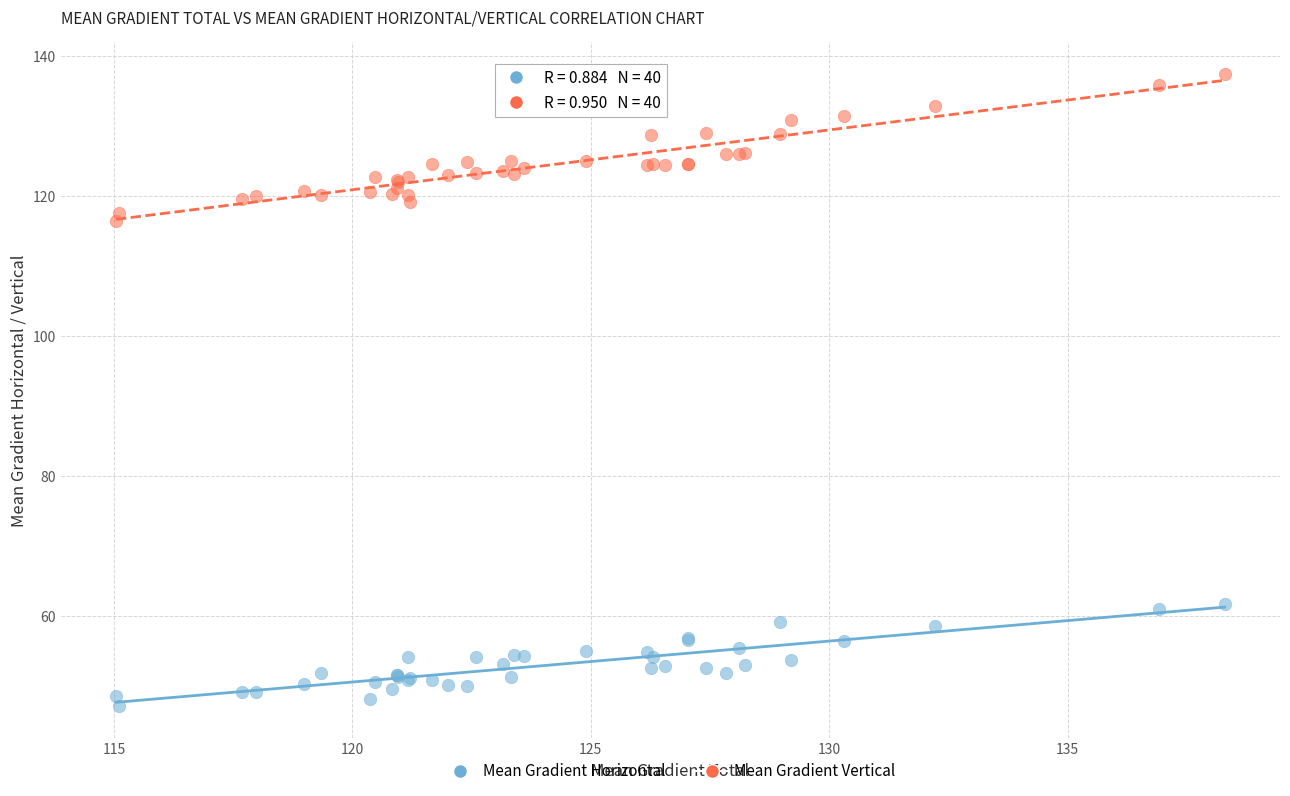

Which series reaches the minimum Y coordinate?

Mean Gradient Horizontal